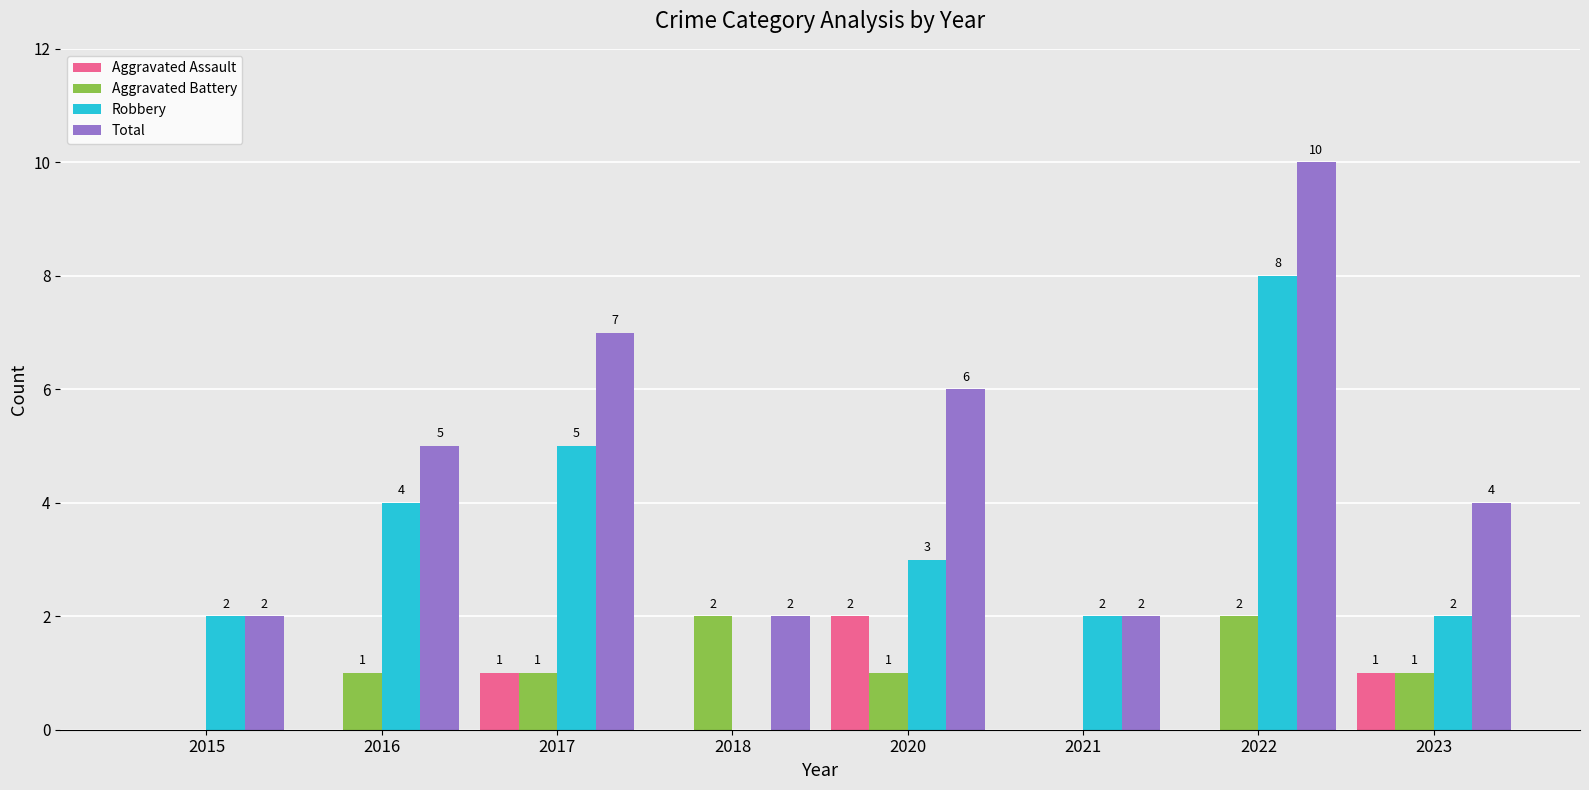

Is the value of Aggravated Battery at 2021 greater than the value of Robbery at 2022?

No